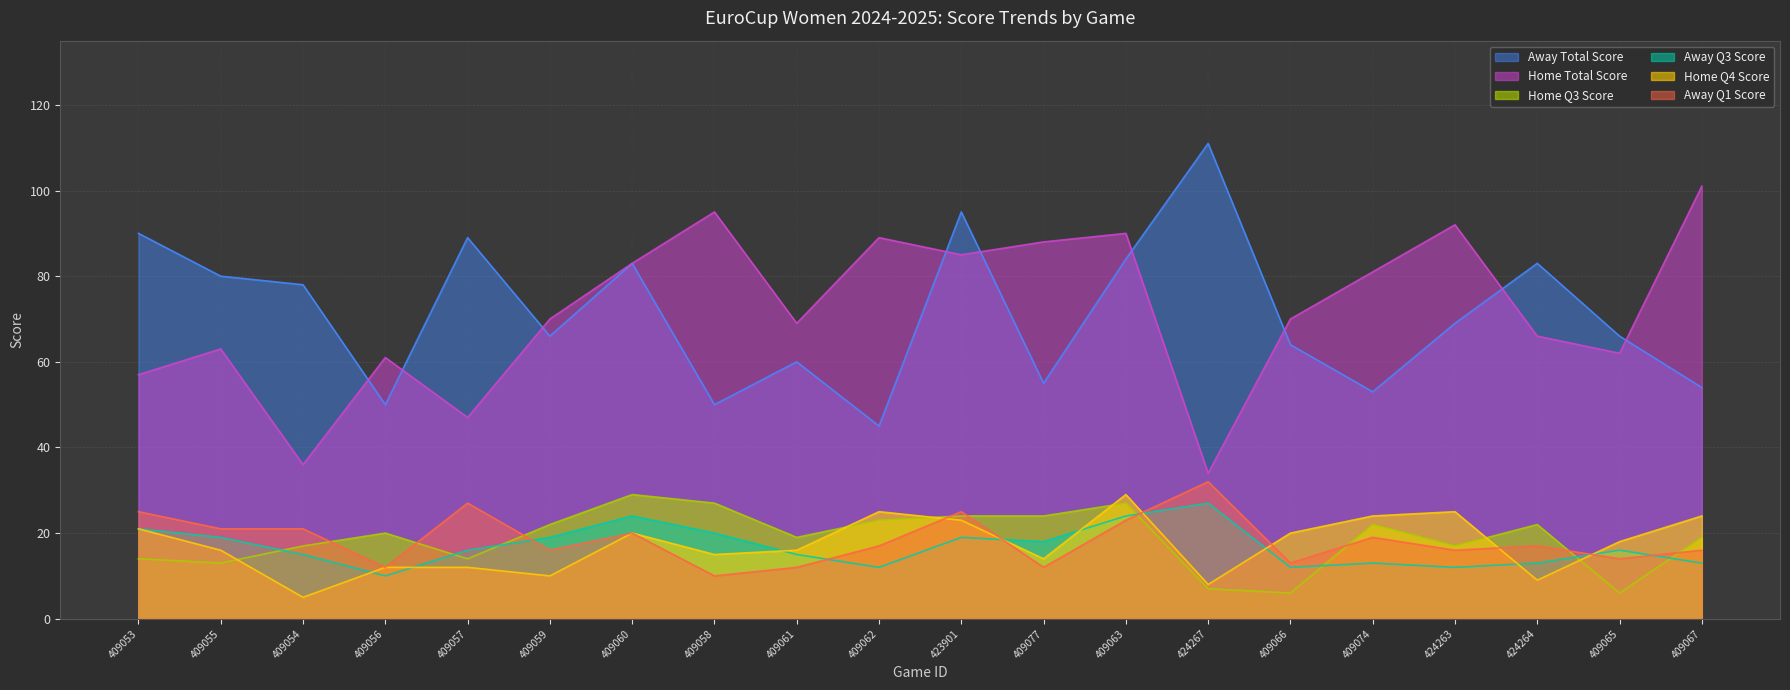

What is the average value of the Away Total Score series?

71